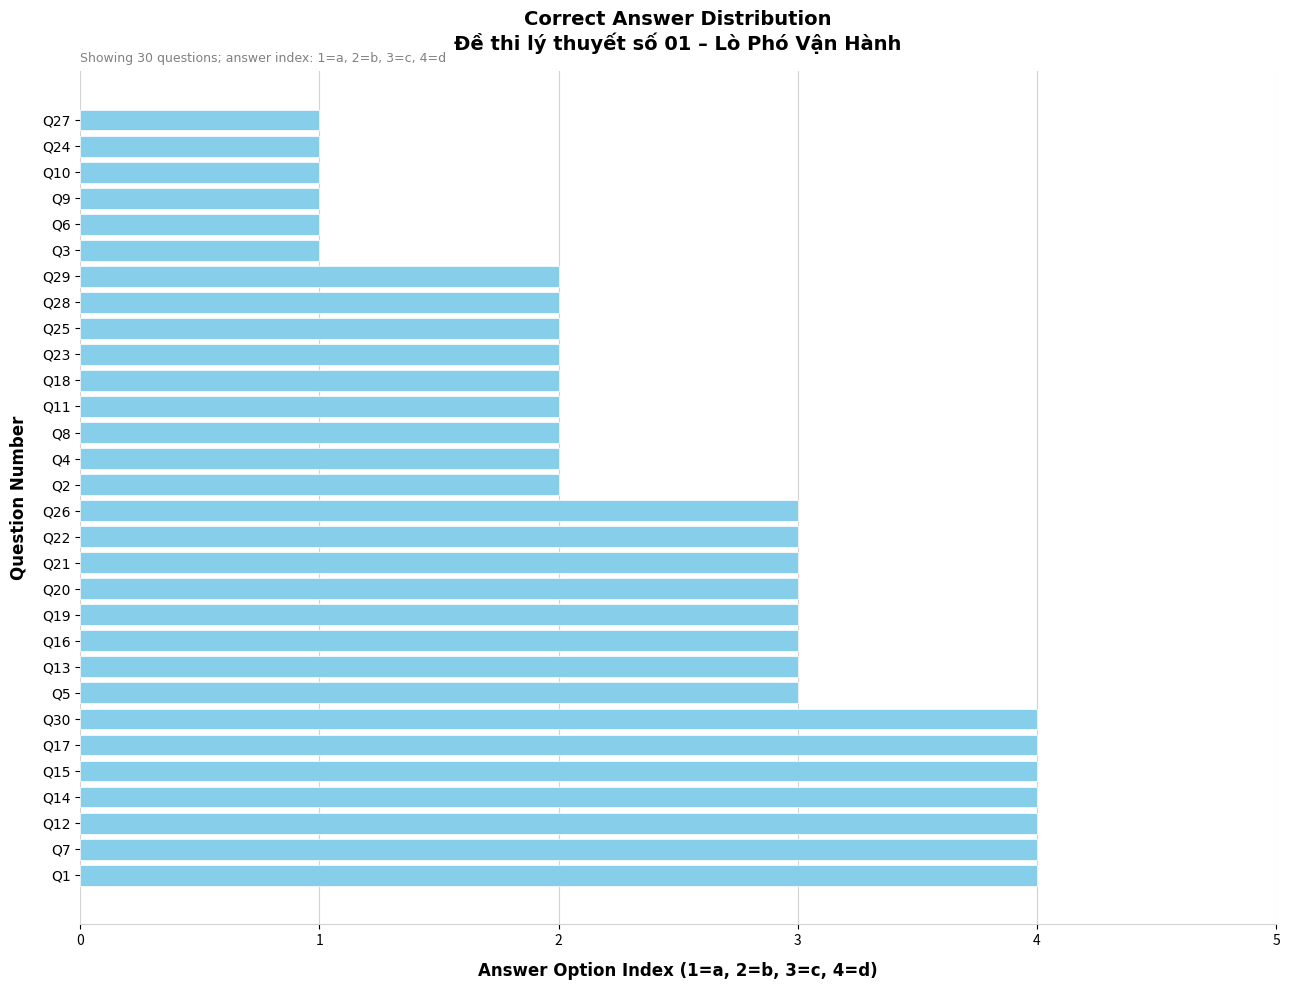

Count the values in the range 2 to 3.

17